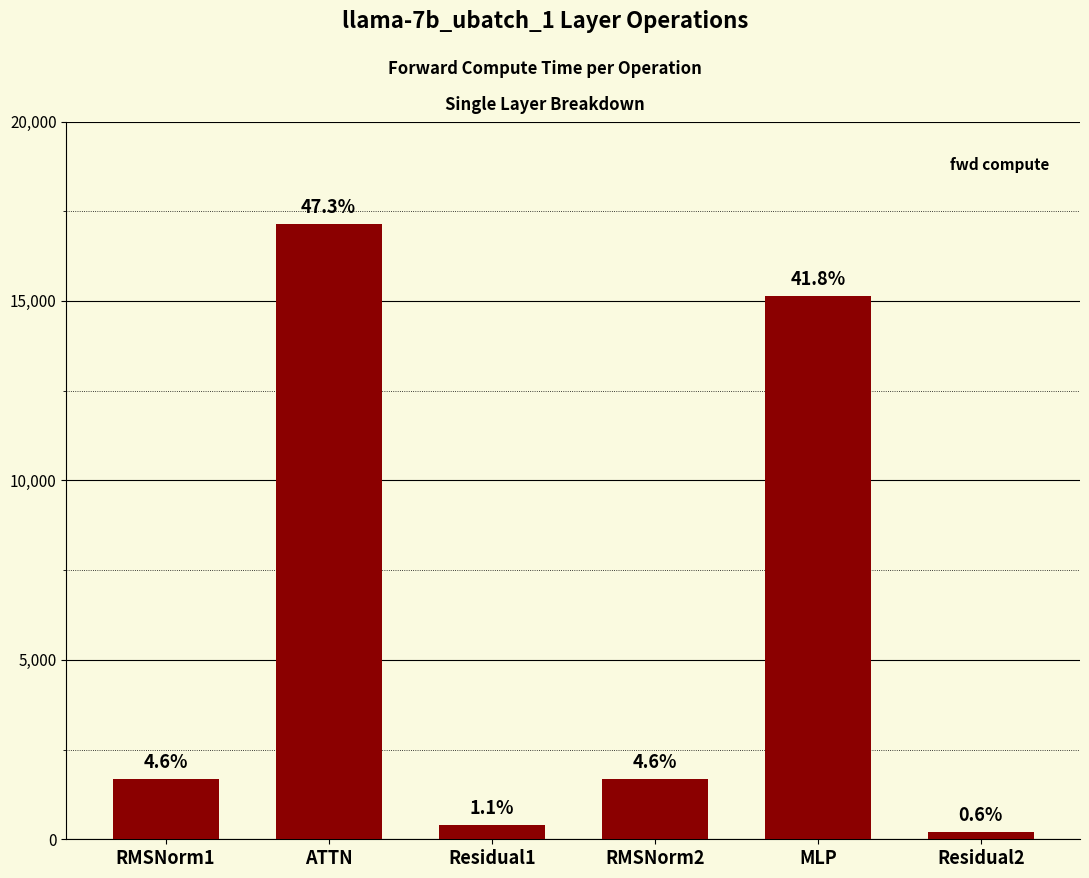

The chart shows a value of 405.6 at Residual1. True or false?

True